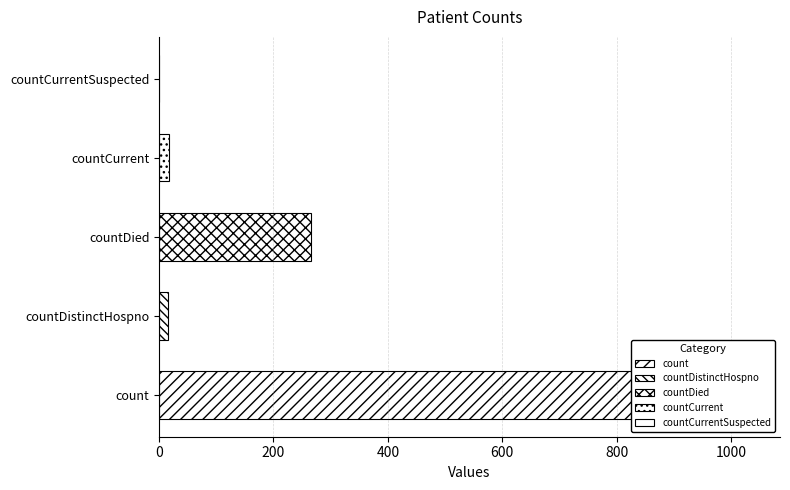

How many values are above zero?

4